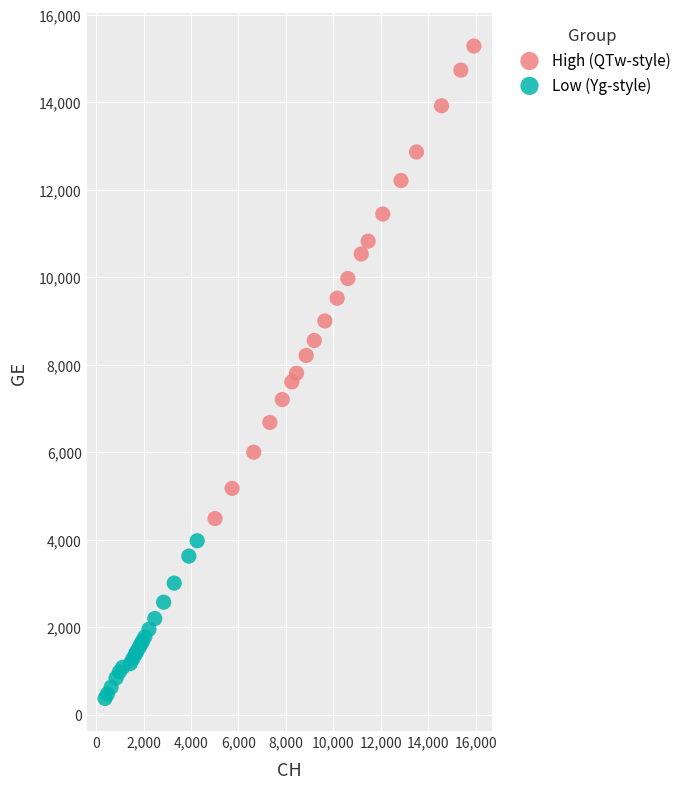

Which series reaches the maximum Y coordinate?

High (QTw-style)